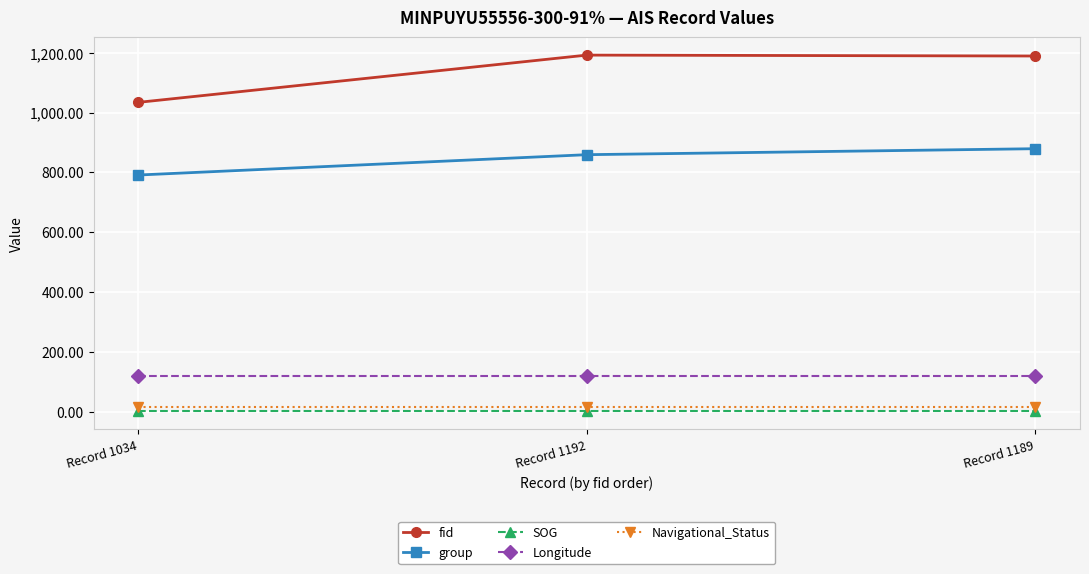

Which series changed the most between Record 1034 and Record 1192?

fid